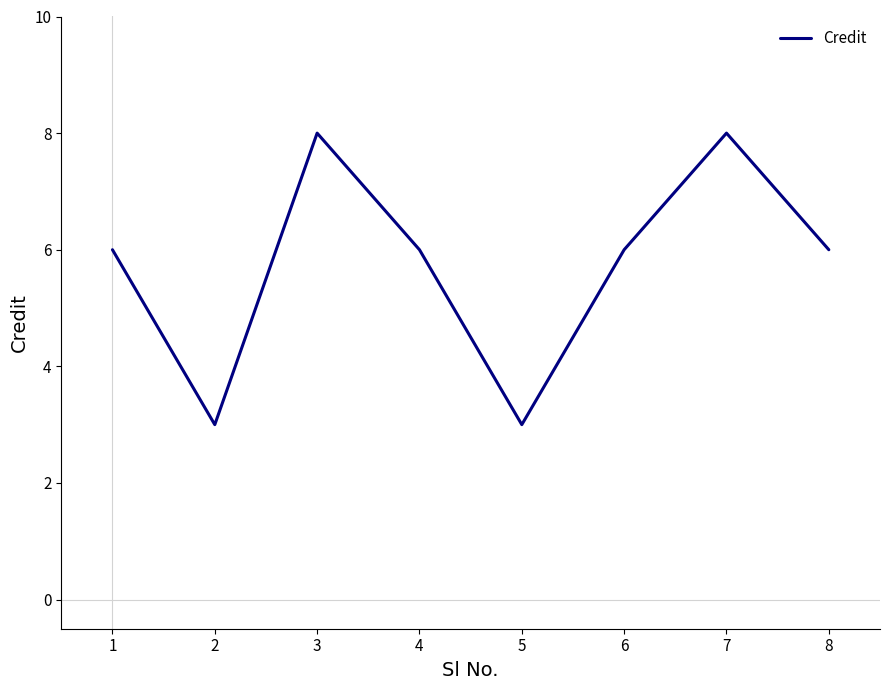

Reading left to right, what are all the values shown in this chart?

1=6	2=3	3=8	4=6	5=3	6=6	7=8	8=6